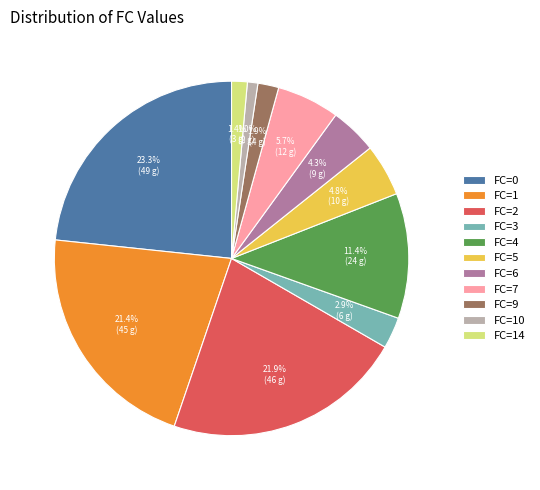

Does any single category account for the majority?

No